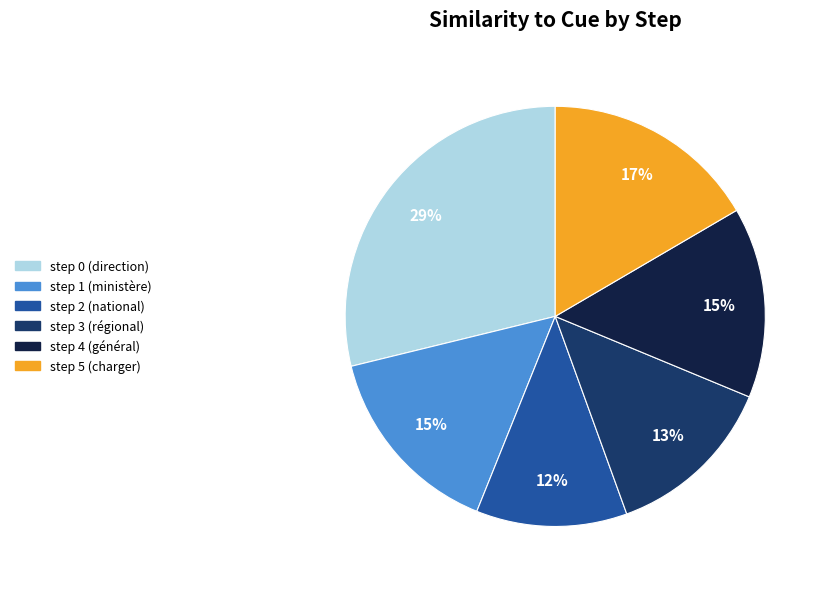

Is the sum of step 4 (général) and step 5 (charger) greater than half?

No